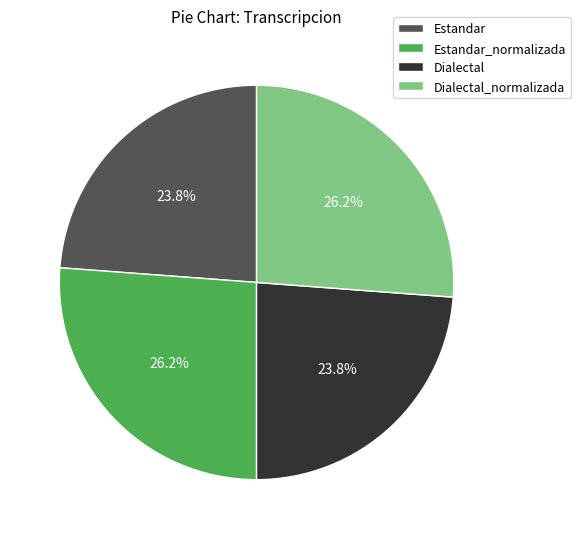

How many segments does this pie chart have?

4